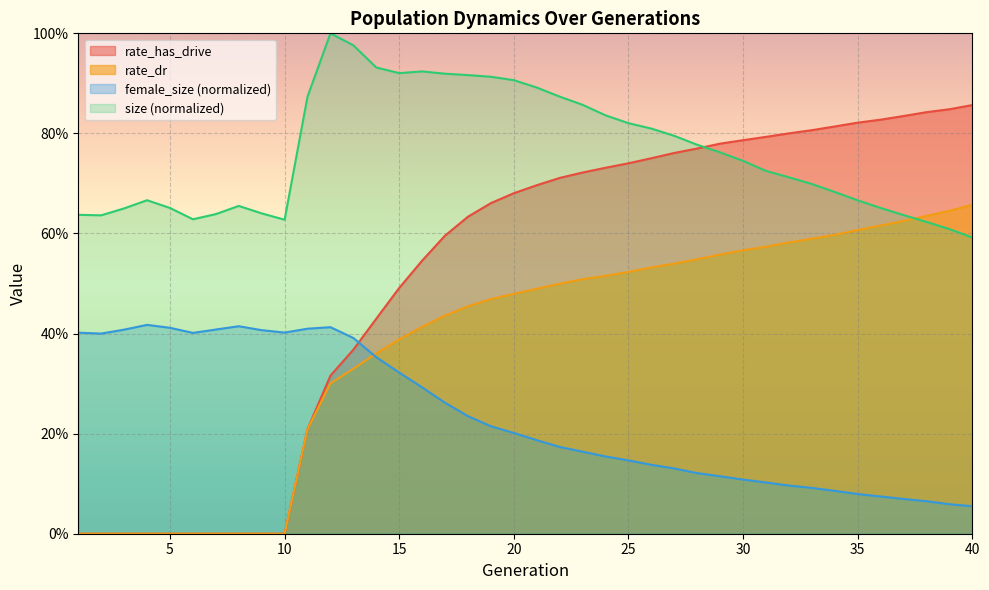

Reading left to right, list all the values displayed in this chart.

size: 1=0.6	2=0.6	3=0.7	4=0.7	5=0.7	6=0.6	7=0.6	8=0.7	9=0.6	10=0.6	11=0.9	12=1.0	13=1.0	14=0.9	15=0.9	16=0.9	17=0.9	18=0.9	19=0.9	20=0.9	21=0.9	22=0.9	23=0.9	24=0.8	25=0.8	26=0.8	27=0.8	28=0.8	29=0.8	30=0.7	31=0.7	32=0.7	33=0.7	34=0.7	35=0.7	36=0.7	37=0.6	38=0.6	39=0.6	40=0.6
female_size: 1=0.4	2=0.4	3=0.4	4=0.4	5=0.4	6=0.4	7=0.4	8=0.4	9=0.4	10=0.4	11=0.4	12=0.4	13=0.4	14=0.4	15=0.3	16=0.3	17=0.3	18=0.2	19=0.2	20=0.2	21=0.2	22=0.2	23=0.2	24=0.2	25=0.1	26=0.1	27=0.1	28=0.1	29=0.1	30=0.1	31=0.1	32=0.1	33=0.1	34=0.1	35=0.1	36=0.1	37=0.1	38=0.1	39=0.1	40=0.1
rate_dr: 1=0.0	2=0.0	3=0.0	4=0.0	5=0.0	6=0.0	7=0.0	8=0.0	9=0.0	10=0.0	11=0.2	12=0.3	13=0.3	14=0.4	15=0.4	16=0.4	17=0.4	18=0.5	19=0.5	20=0.5	21=0.5	22=0.5	23=0.5	24=0.5	25=0.5	26=0.5	27=0.5	28=0.5	29=0.6	30=0.6	31=0.6	32=0.6	33=0.6	34=0.6	35=0.6	36=0.6	37=0.6	38=0.6	39=0.6	40=0.7
rate_has_drive: 1=0.0	2=0.0	3=0.0	4=0.0	5=0.0	6=0.0	7=0.0	8=0.0	9=0.0	10=0.0	11=0.2	12=0.3	13=0.4	14=0.4	15=0.5	16=0.5	17=0.6	18=0.6	19=0.7	20=0.7	21=0.7	22=0.7	23=0.7	24=0.7	25=0.7	26=0.8	27=0.8	28=0.8	29=0.8	30=0.8	31=0.8	32=0.8	33=0.8	34=0.8	35=0.8	36=0.8	37=0.8	38=0.8	39=0.8	40=0.9